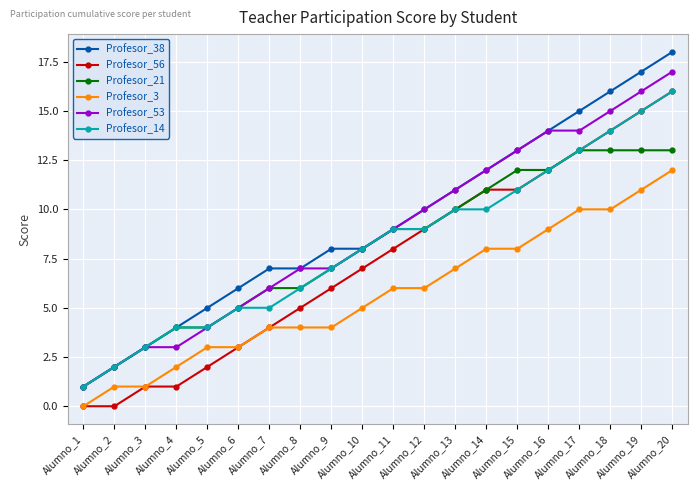

The value of Profesor_21 at Alumno_12 is 9. True or false?

True